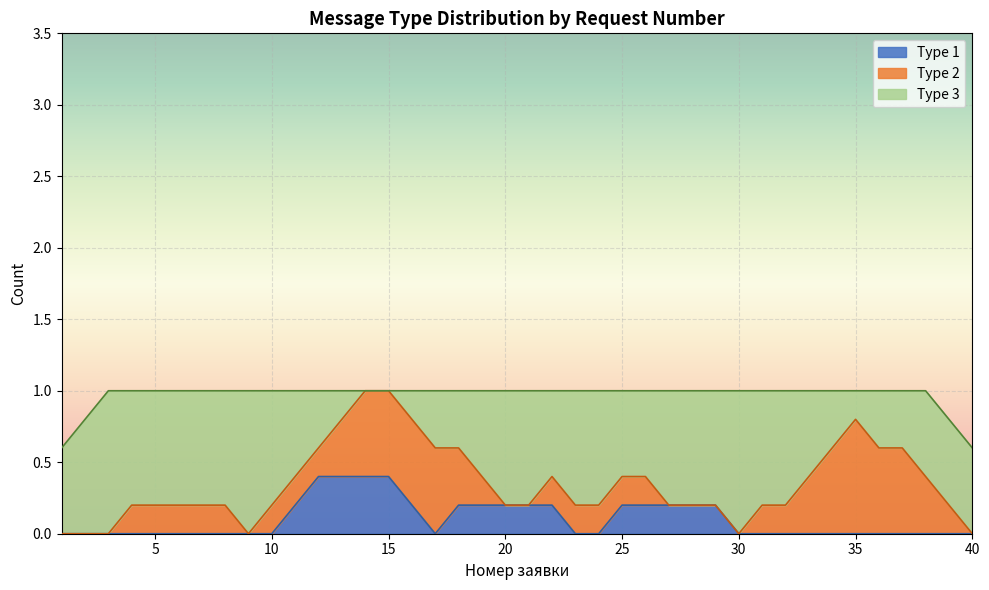

What is the maximum value for Type 1?

0.4